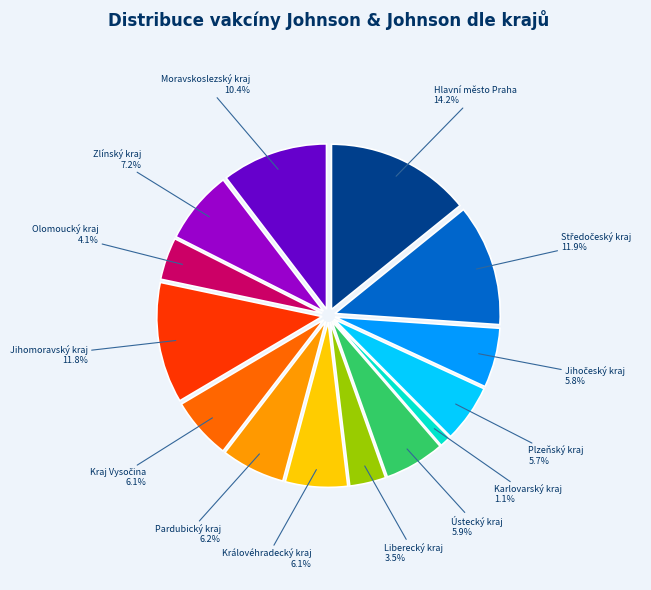

Combined, do Středočeský kraj and Hlavní město Praha account for over 50%?

No